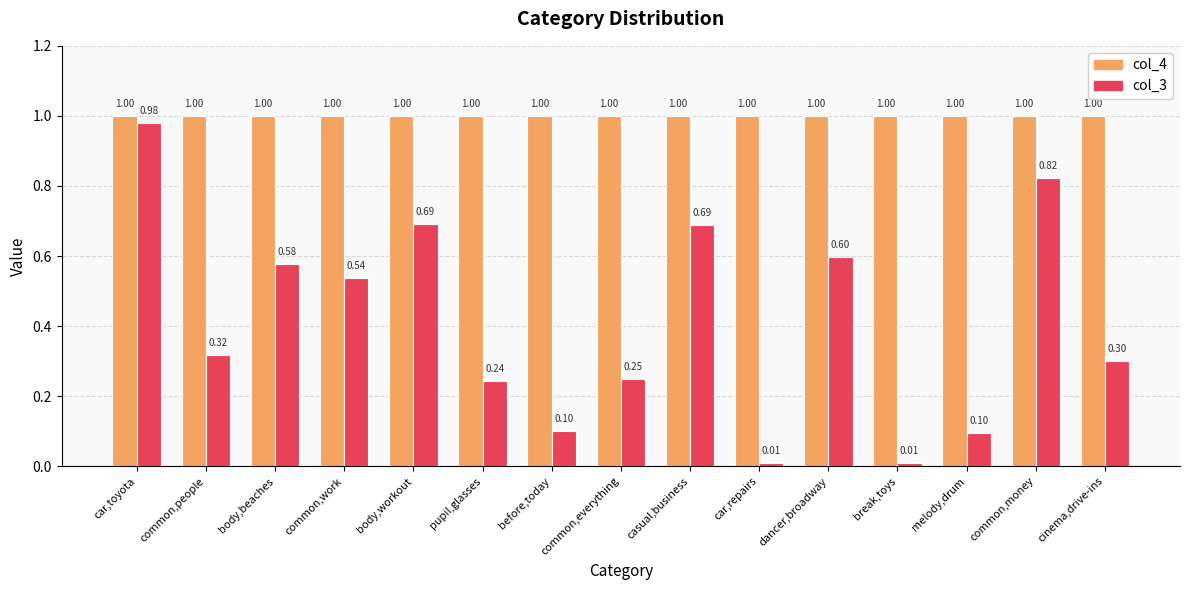

What are all the series names shown in the legend?

col_4, col_3